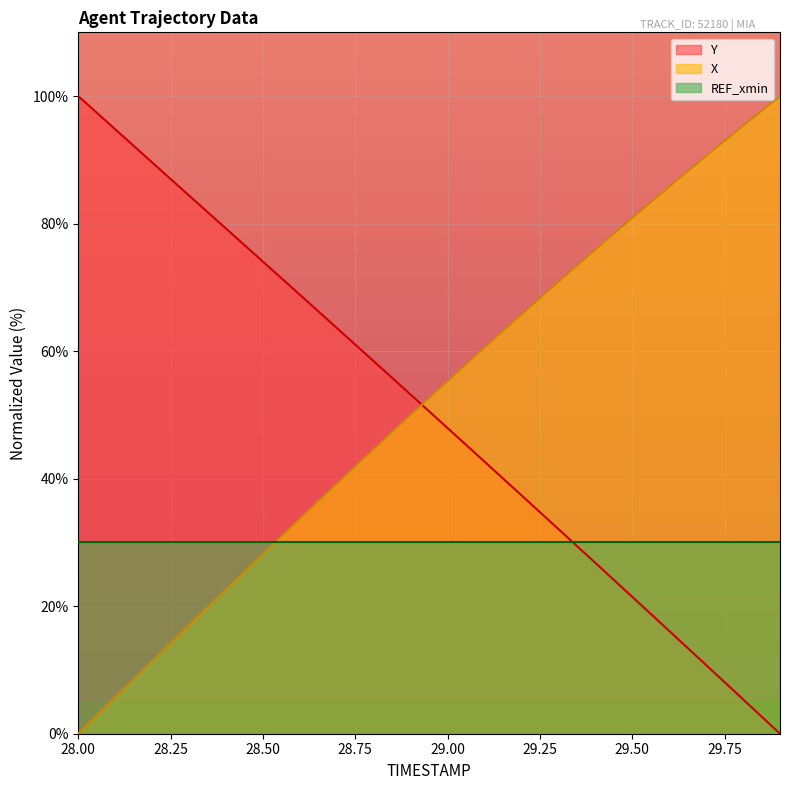

Between 28.1 and 28.2, which is larger?

28.2